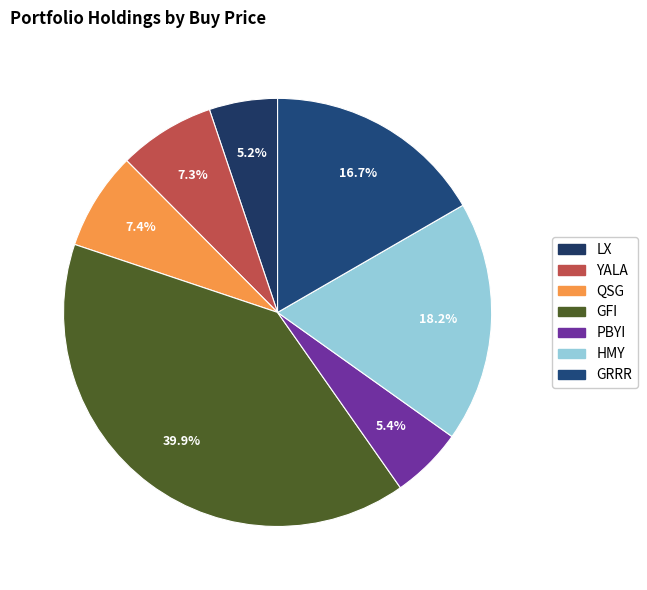

Approximately how many times larger is the value at YALA compared to LX?

1.4